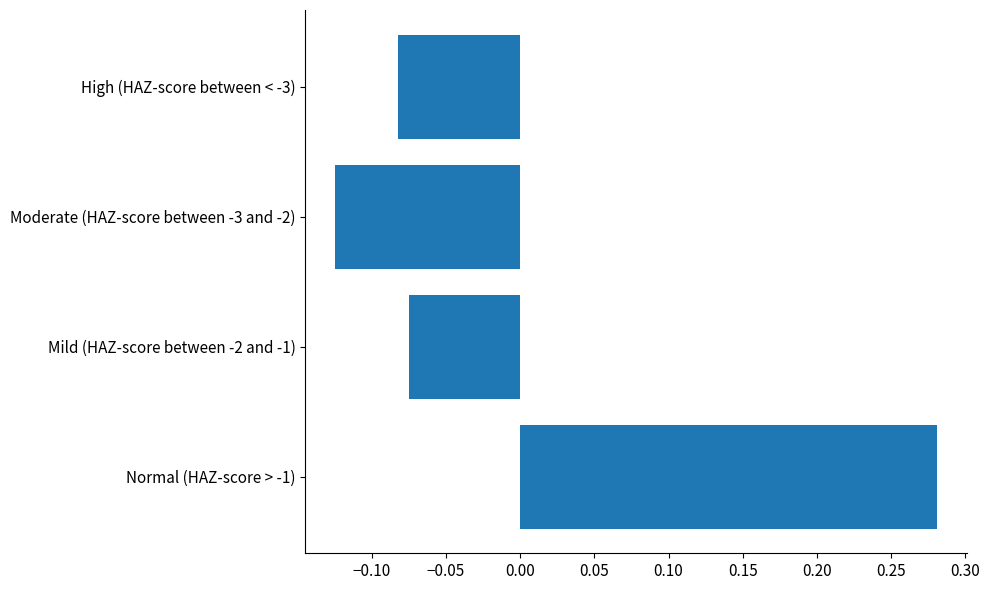

At which category does the chart reach its minimum across all series?

Moderate (HAZ-score between -3 and -2)